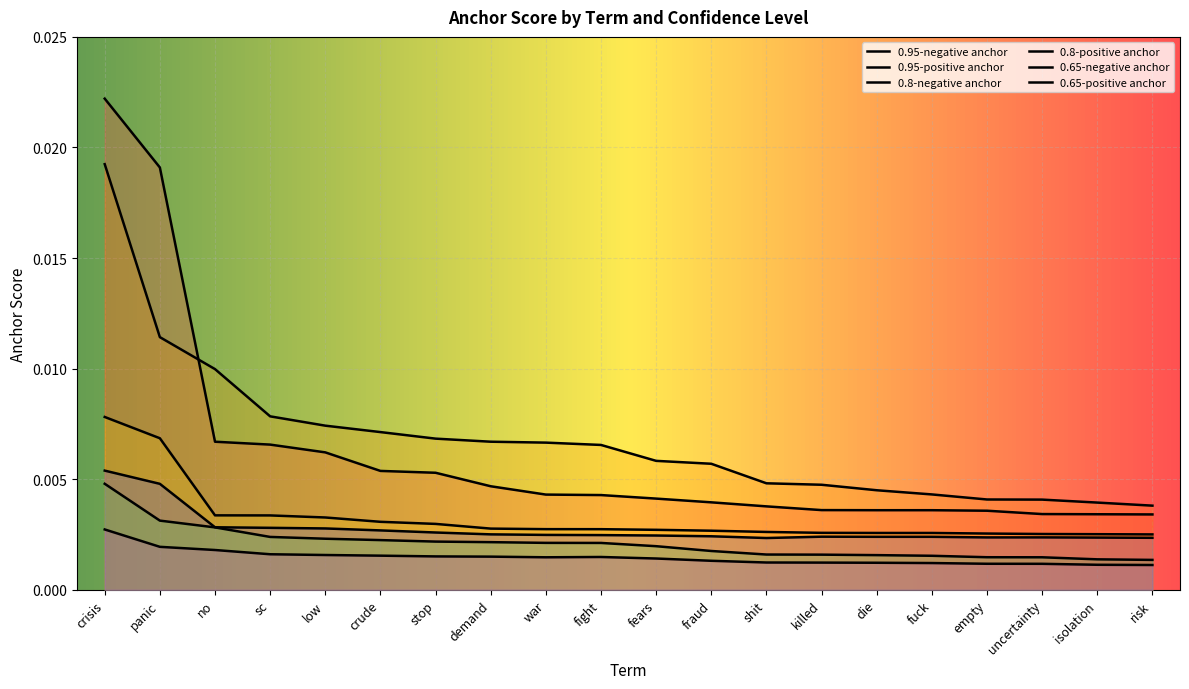

The value of 0.95-negative anchor at isolation is 0.0. True or false?

True